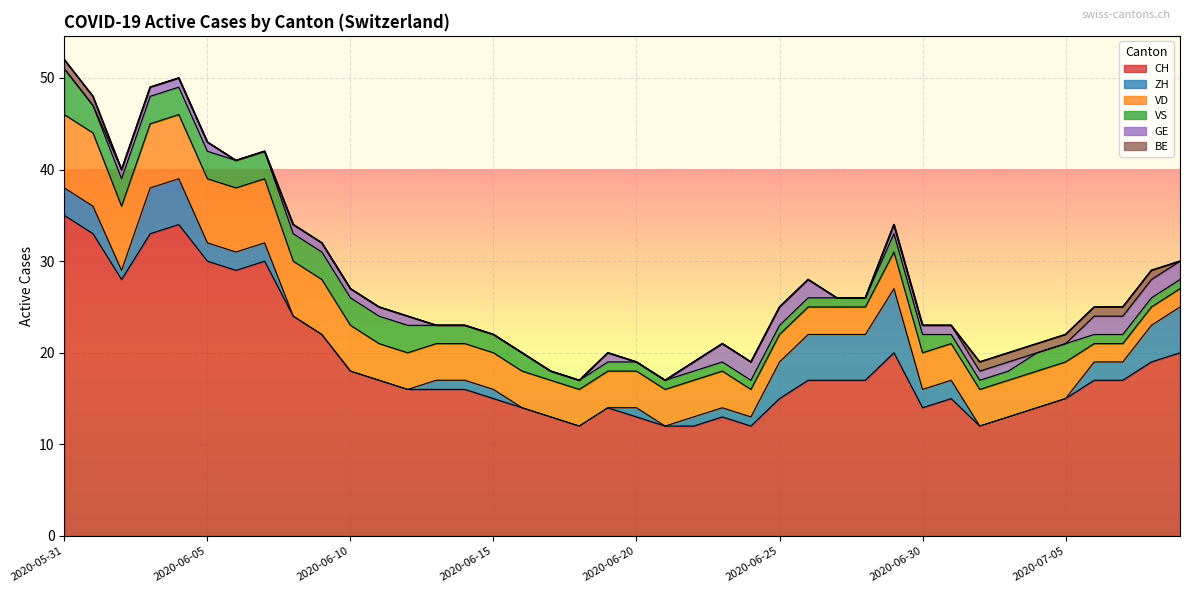

At 2020-06-20, list the series in order from smallest to largest.

GE, BE, ZH, VS, VD, CH